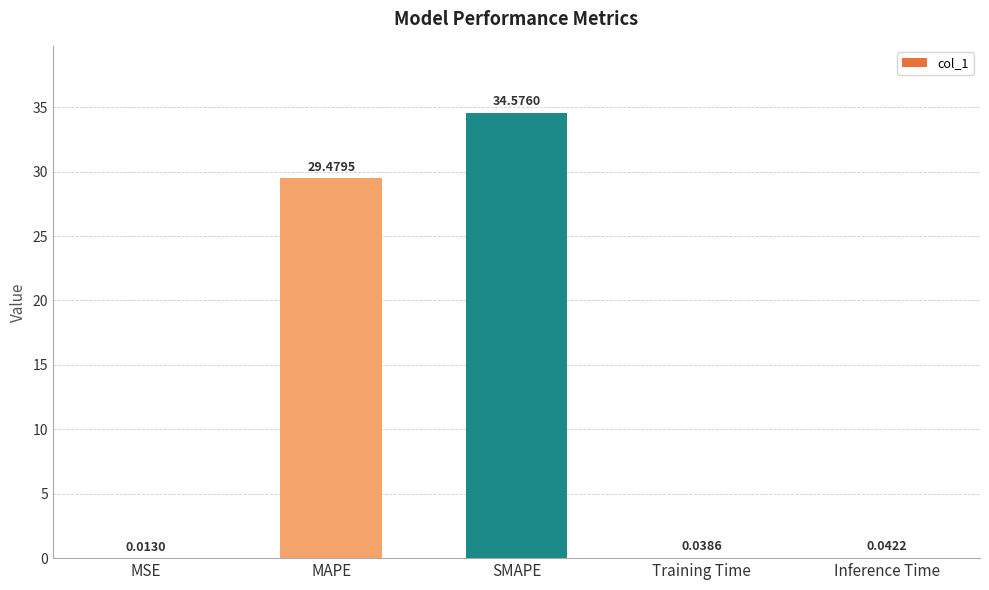

Which category has the highest value across all series?

SMAPE